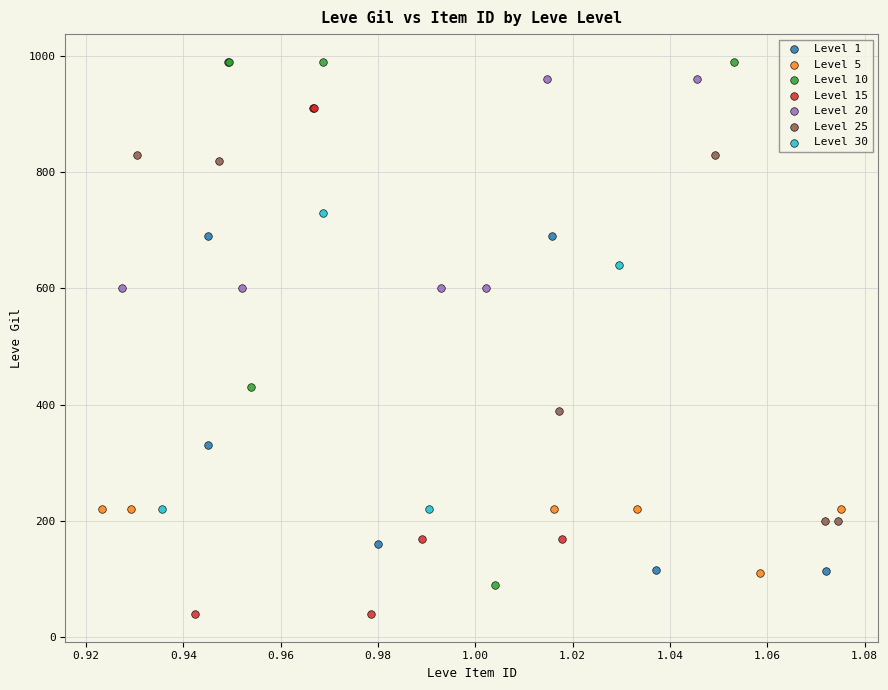

Which series reaches the minimum Y coordinate?

Level 15